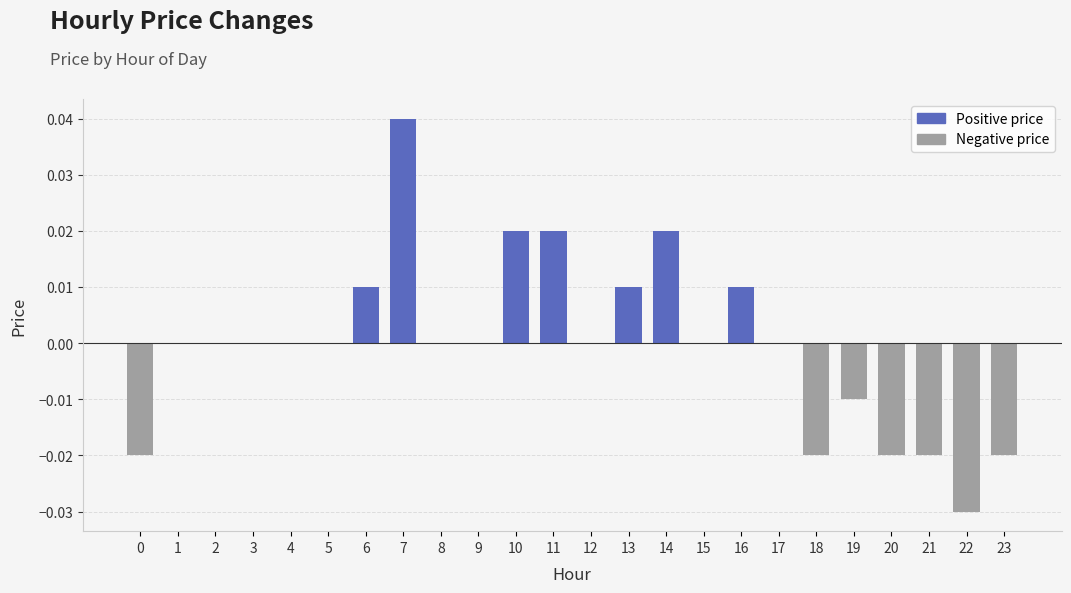

Which category has the highest value across all series?

7